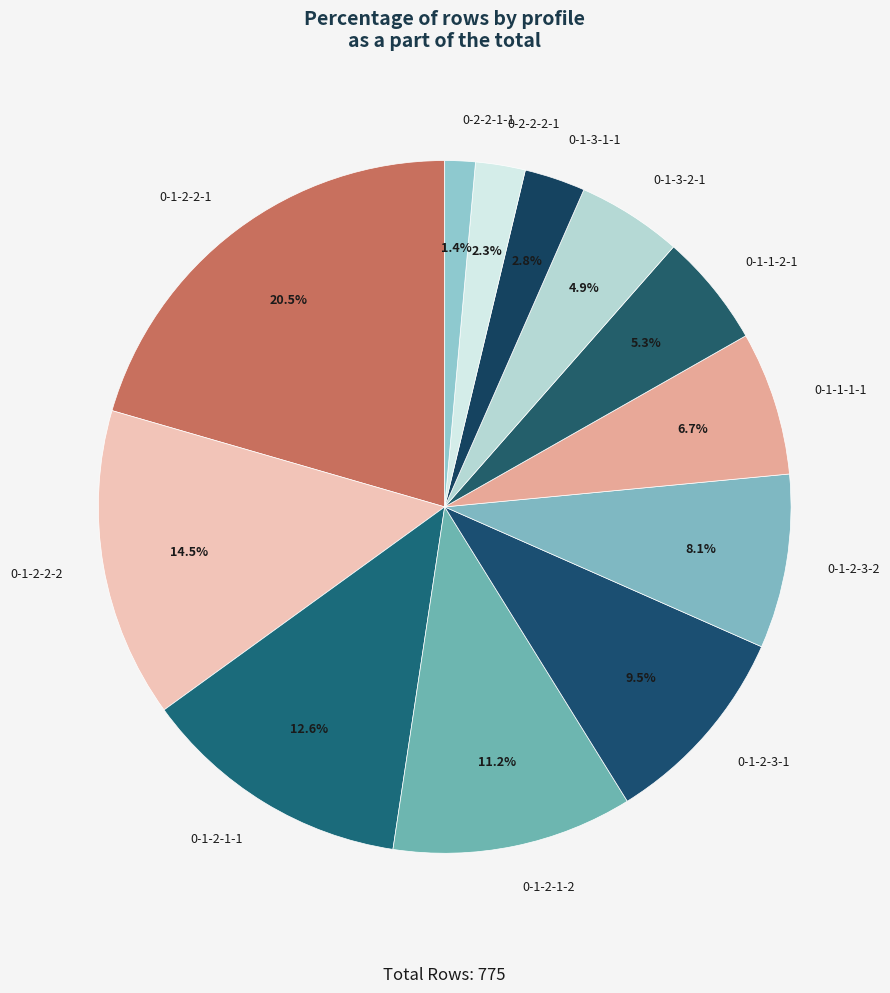

How many segments does this pie chart have?

12